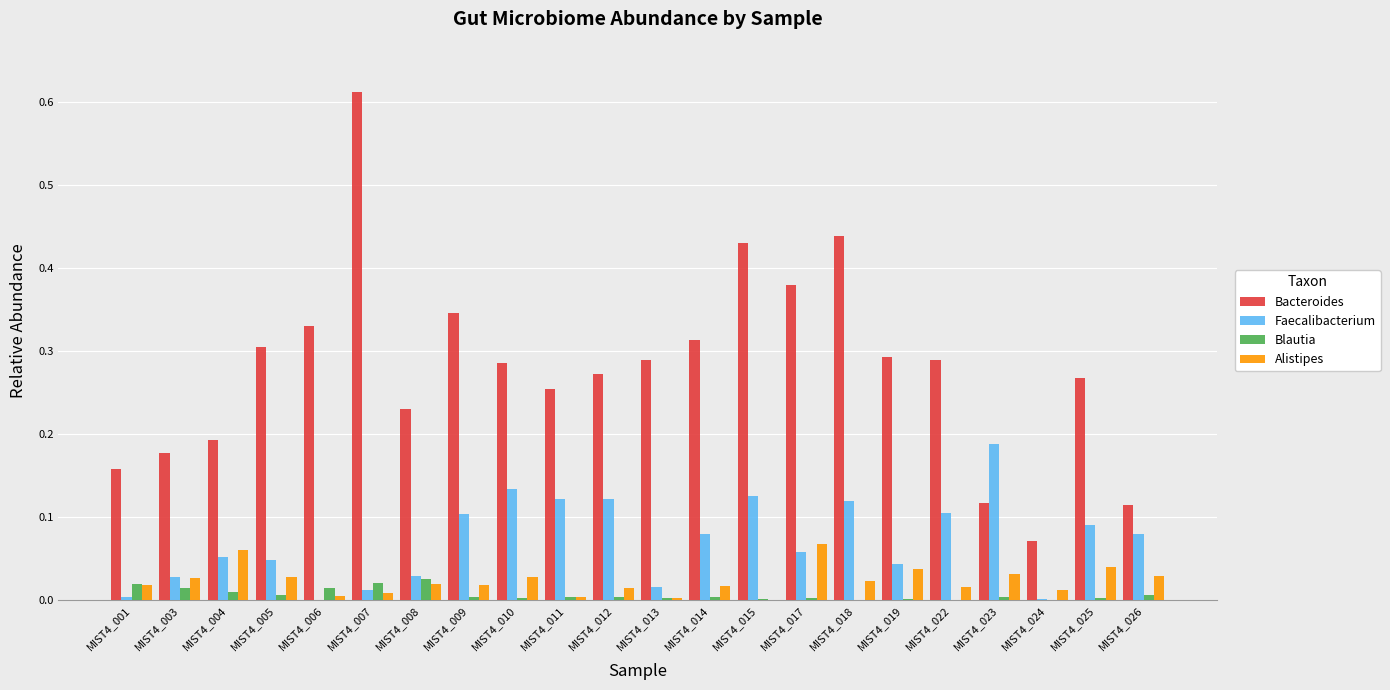

The Faecalibacterium series shows 0.0 at MIST4_001. True or false?

True